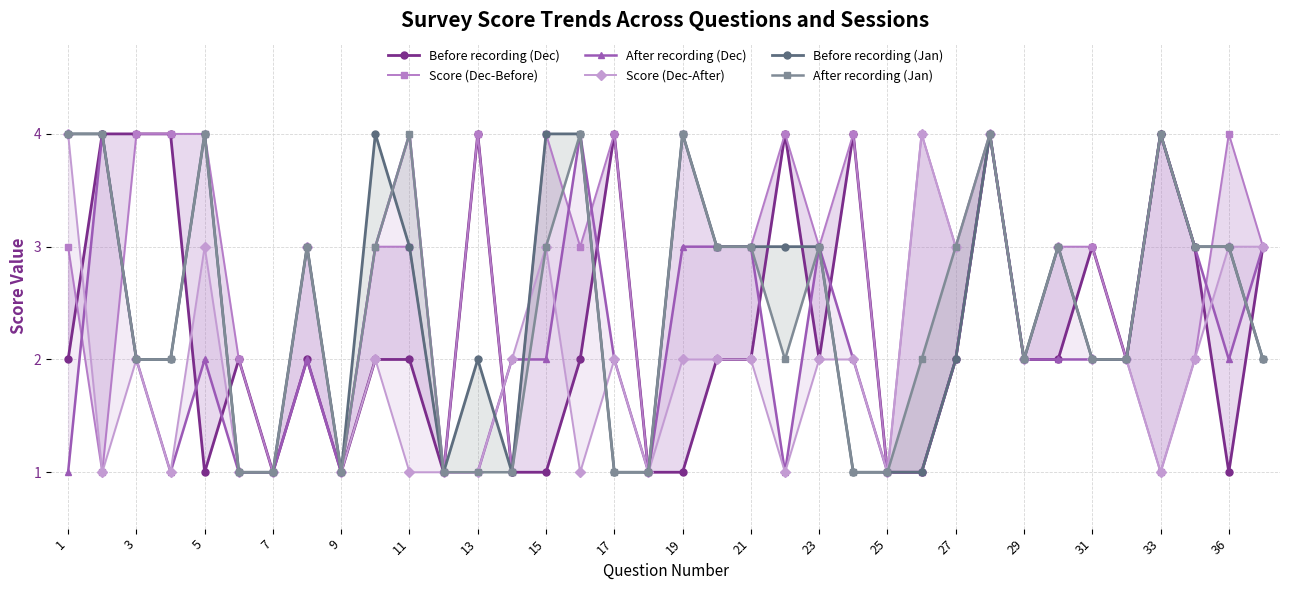

True or false: After recording (Dec) has more than 2 points higher than both neighbors.

True